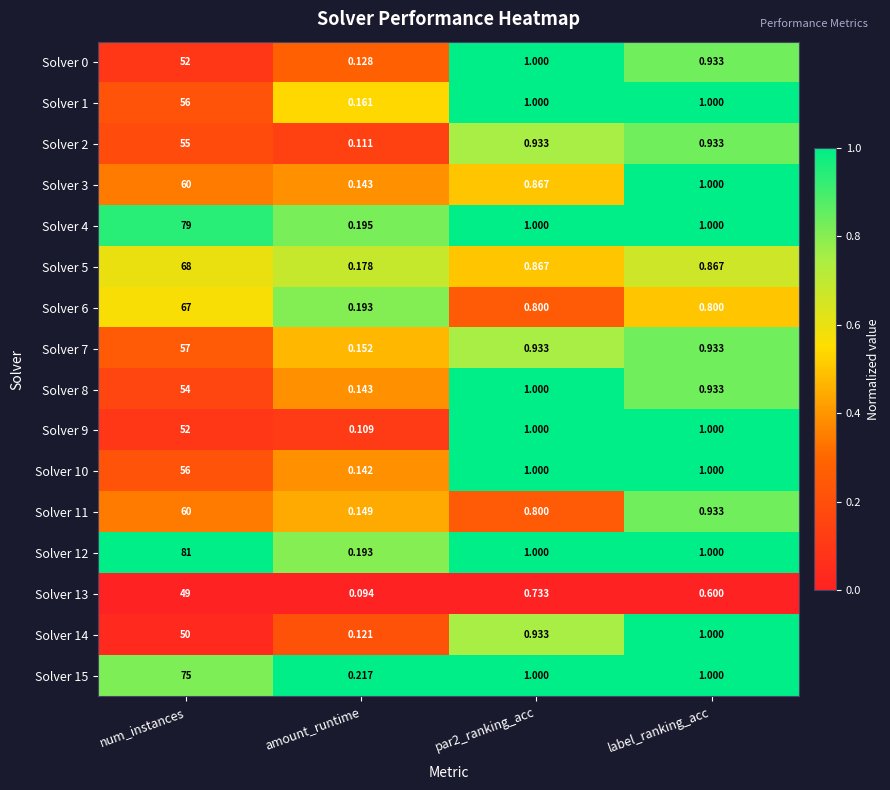

What is the greatest value displayed?

81.0